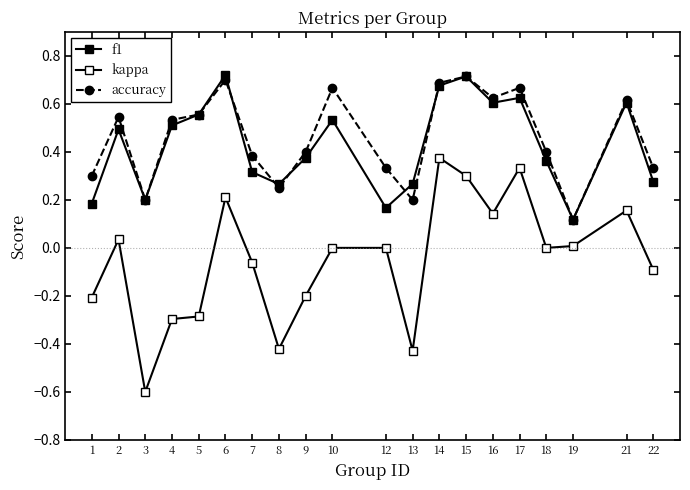

True or false: kappa and f1 cross at least once.

False